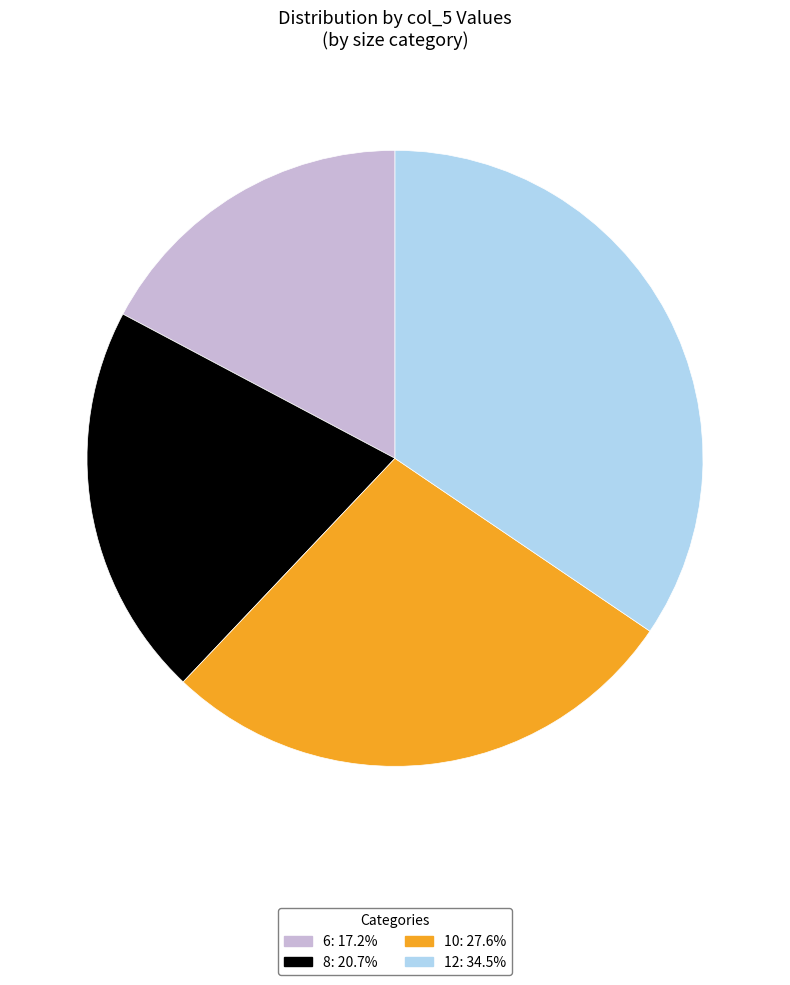

Approximately how many times larger is the value at 10: 27.6% compared to 6: 17.2%?

1.6